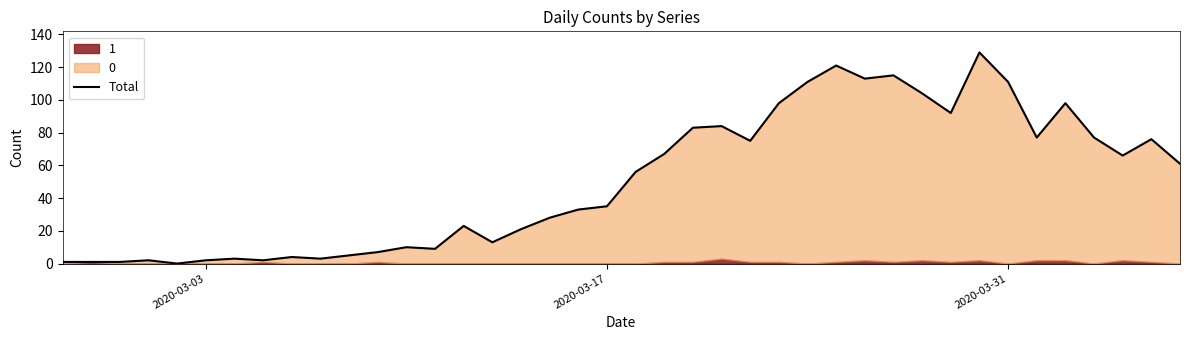

The chart shows a value of 1 at 2020-03-31. True or false?

False